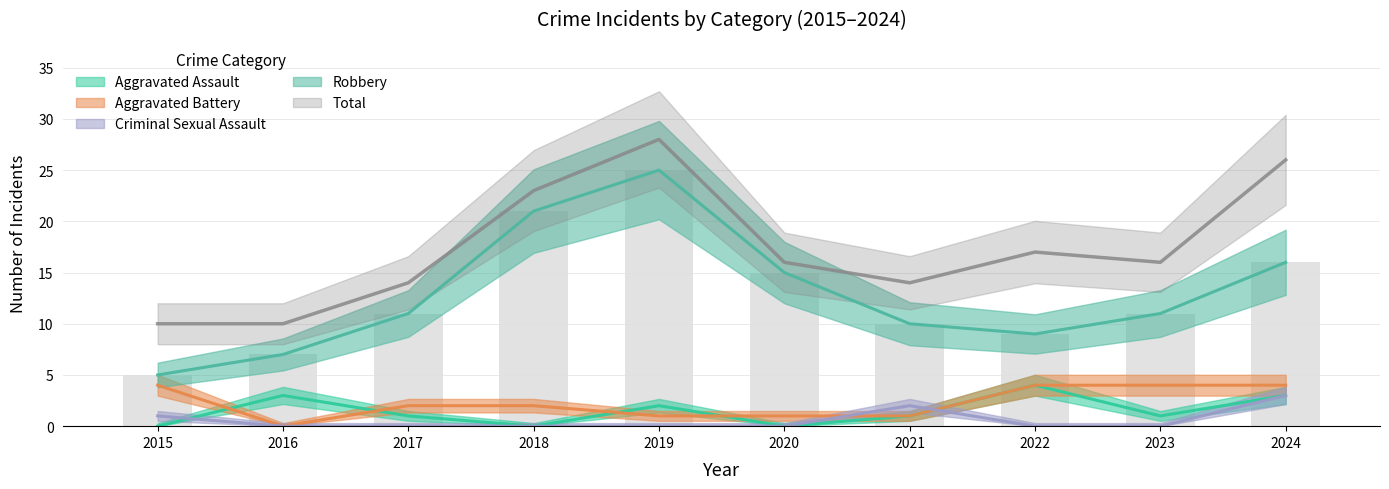

What is the difference between the maximum and second lowest values in the Aggravated Battery series?

3